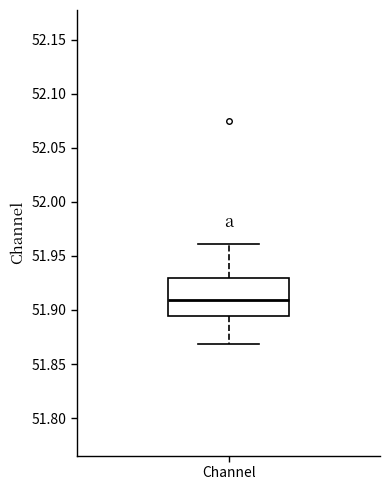

Read this box plot against the y-axis: the position of the median line, the range covered by the box, and the ends of both whiskers. The values are not printed on the chart, so give them approximately, as read against the axis.

median 51.910, box 51.895 to 51.930, whiskers 51.870 to 51.960